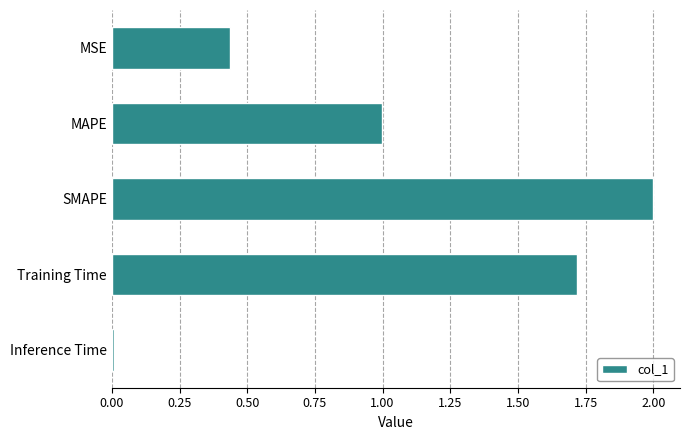

What is the value of the 3rd bar from the top?

2.0